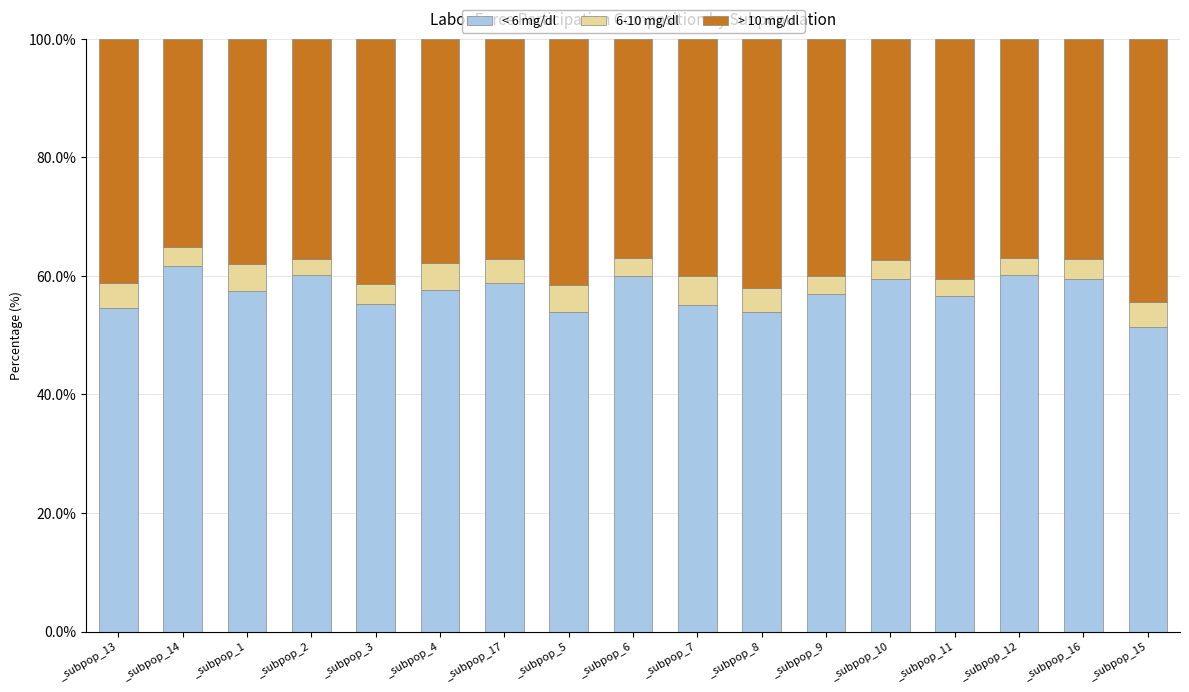

What is the total value across all series at _subpop_1?

100.0